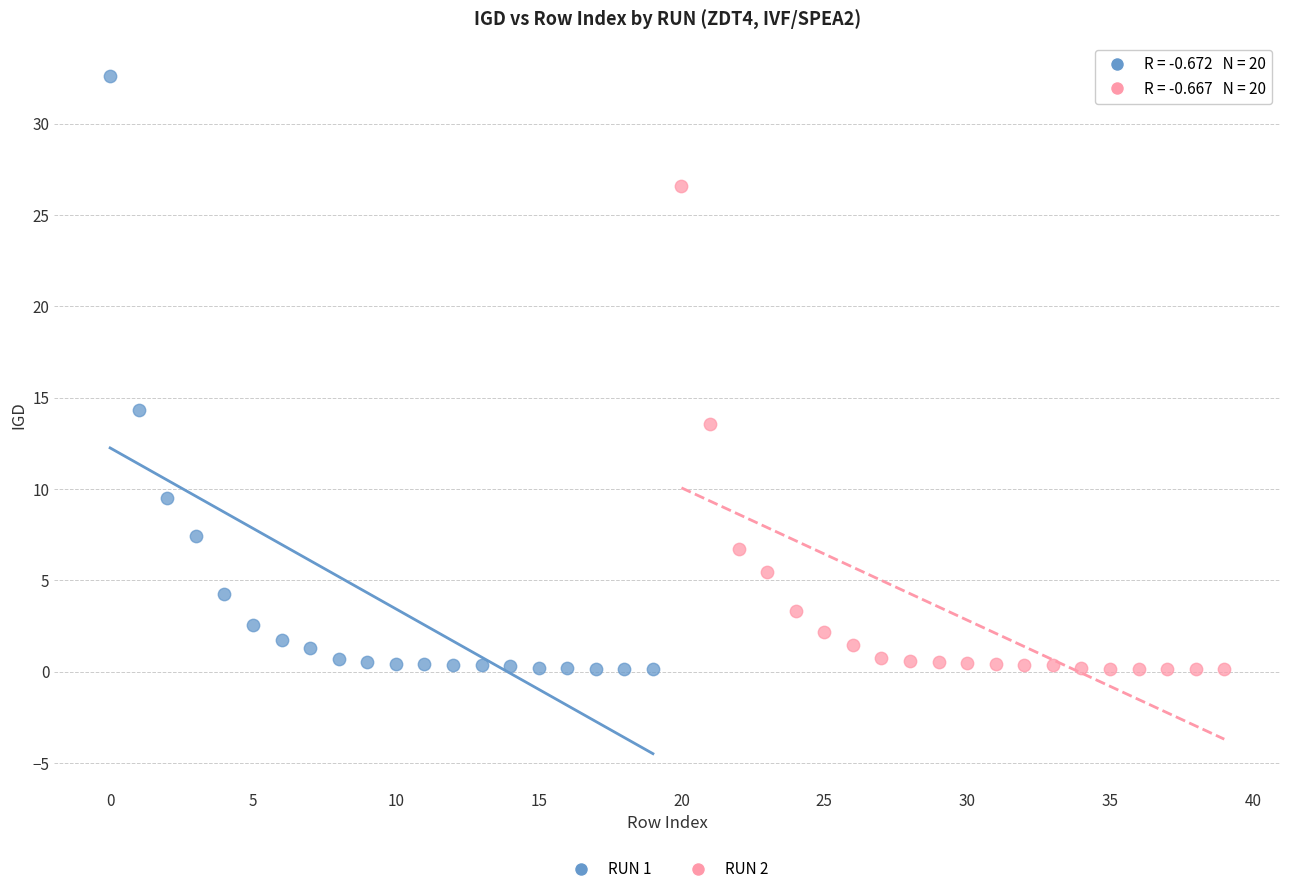

Which series reaches the maximum Y coordinate?

RUN 1